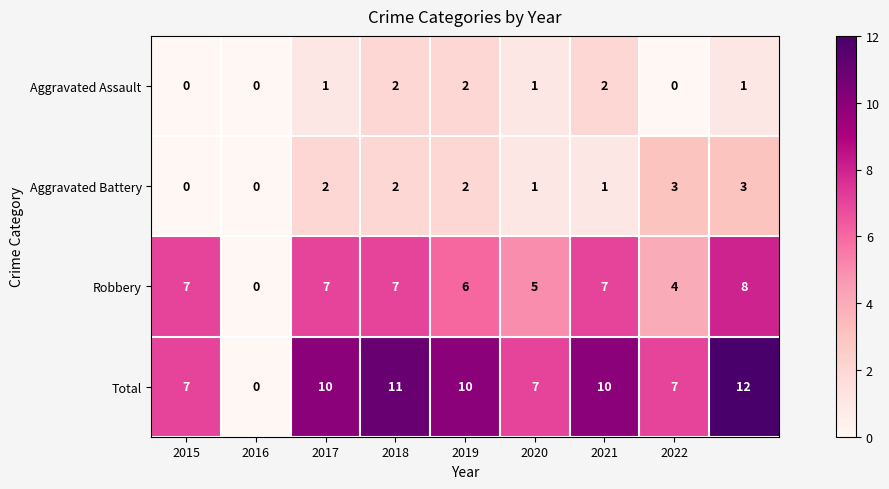

Which series has the widest spread of values?

Total